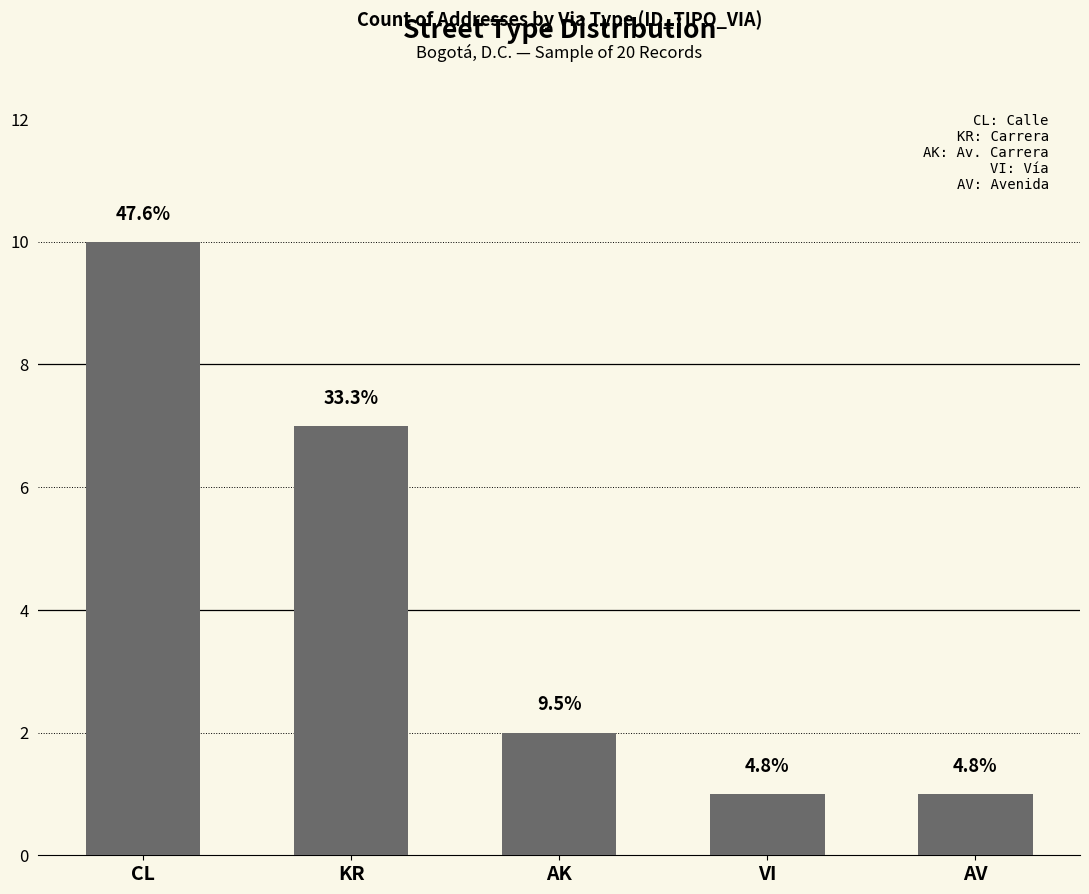

At which label does the data first exceed 2?

CL